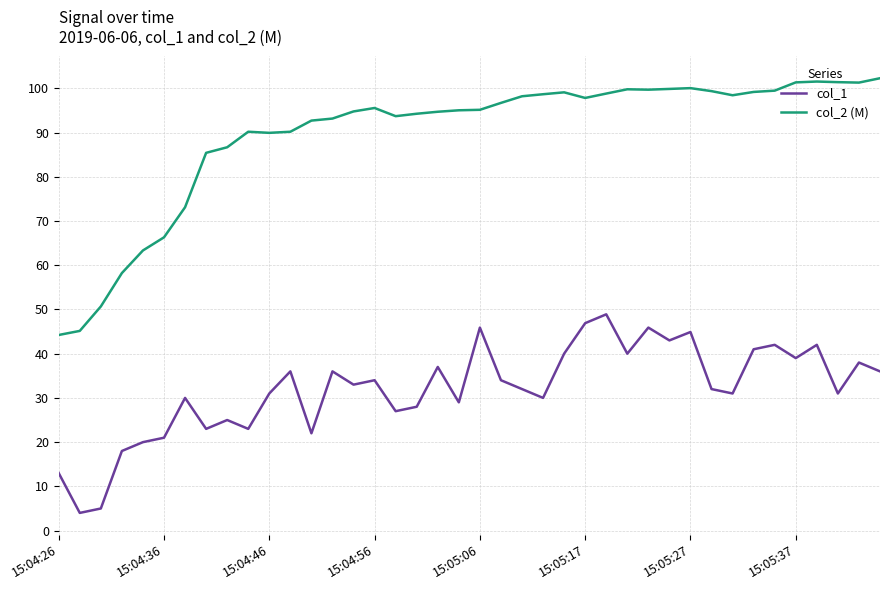

What is the minimum value for col_2 (M)?

44.2